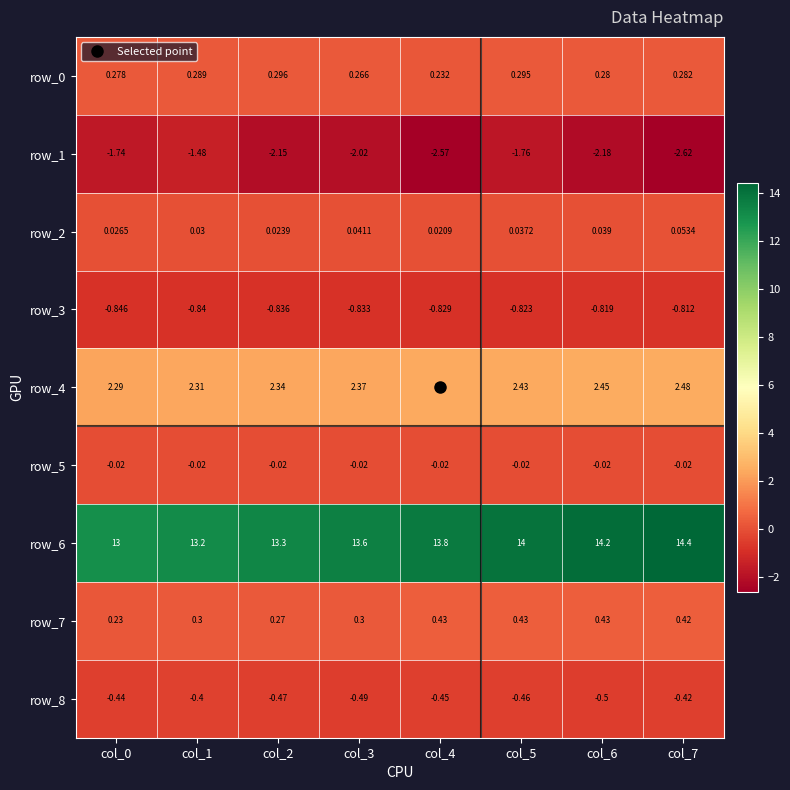

At which category is the sum across all series the highest?

col_5